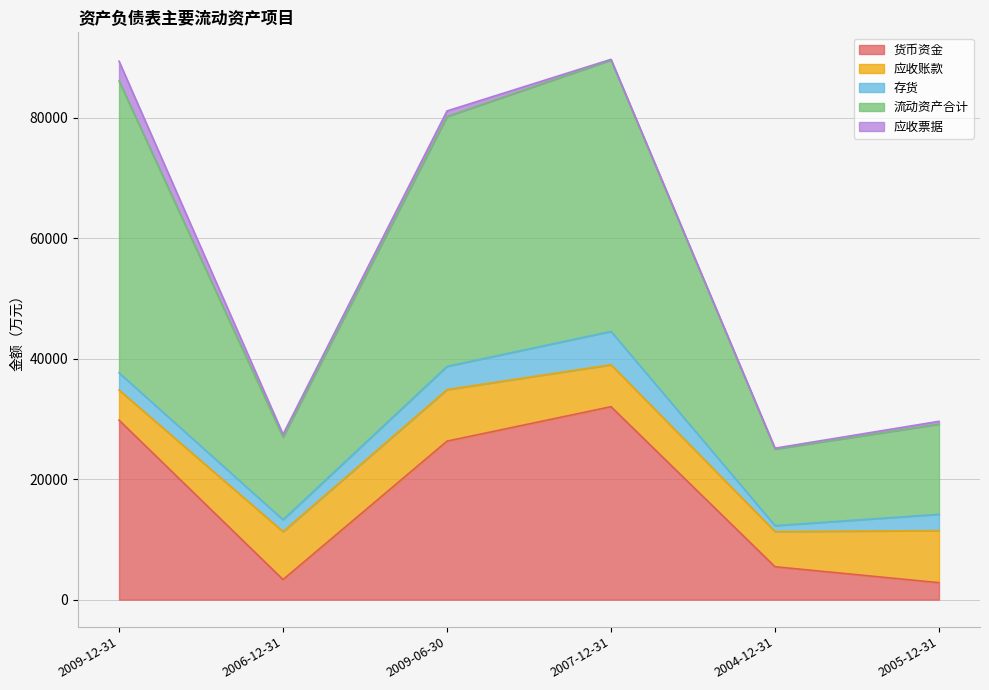

Rank the series by their maximum value, from lowest to highest.

应收票据, 存货, 应收账款, 货币资金, 流动资产合计